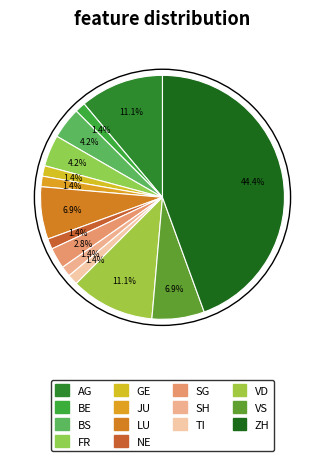

How many slices are in this pie chart?

14